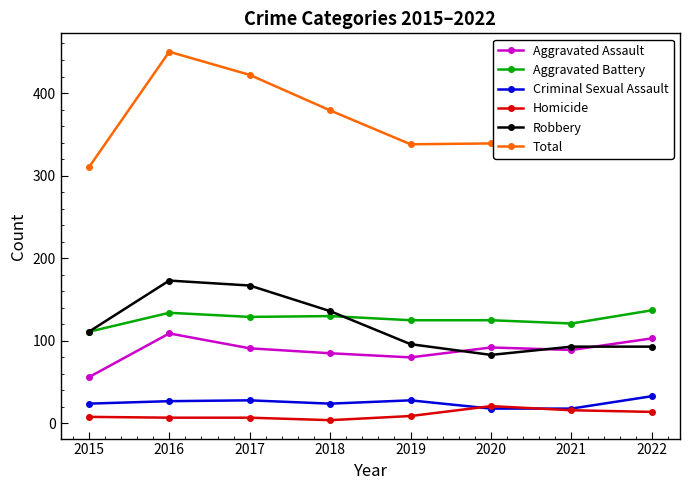

At how many categories does at least one series exceed 234?

8